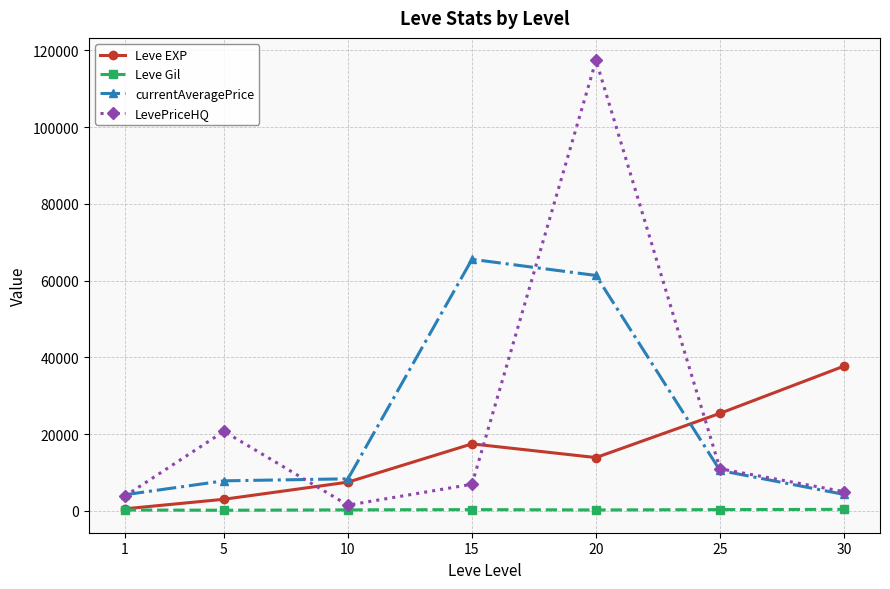

True or false: Leve EXP has more than 1 interior local peaks.

False